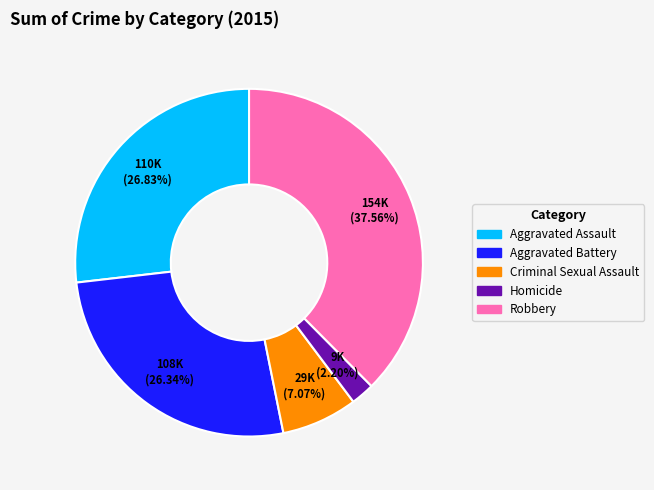

The Aggravated Battery slice represents 16% of the pie. True or false?

False